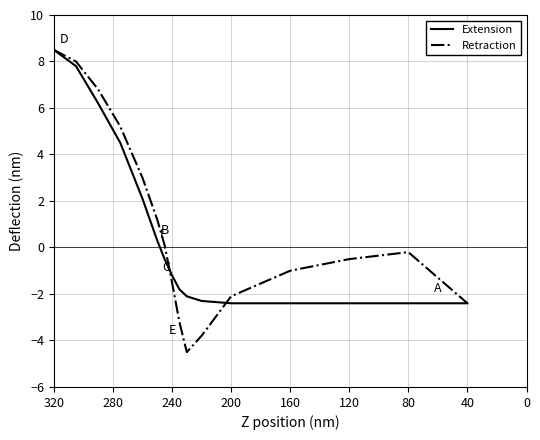

The Retraction series shows 3.6 at 200. True or false?

False